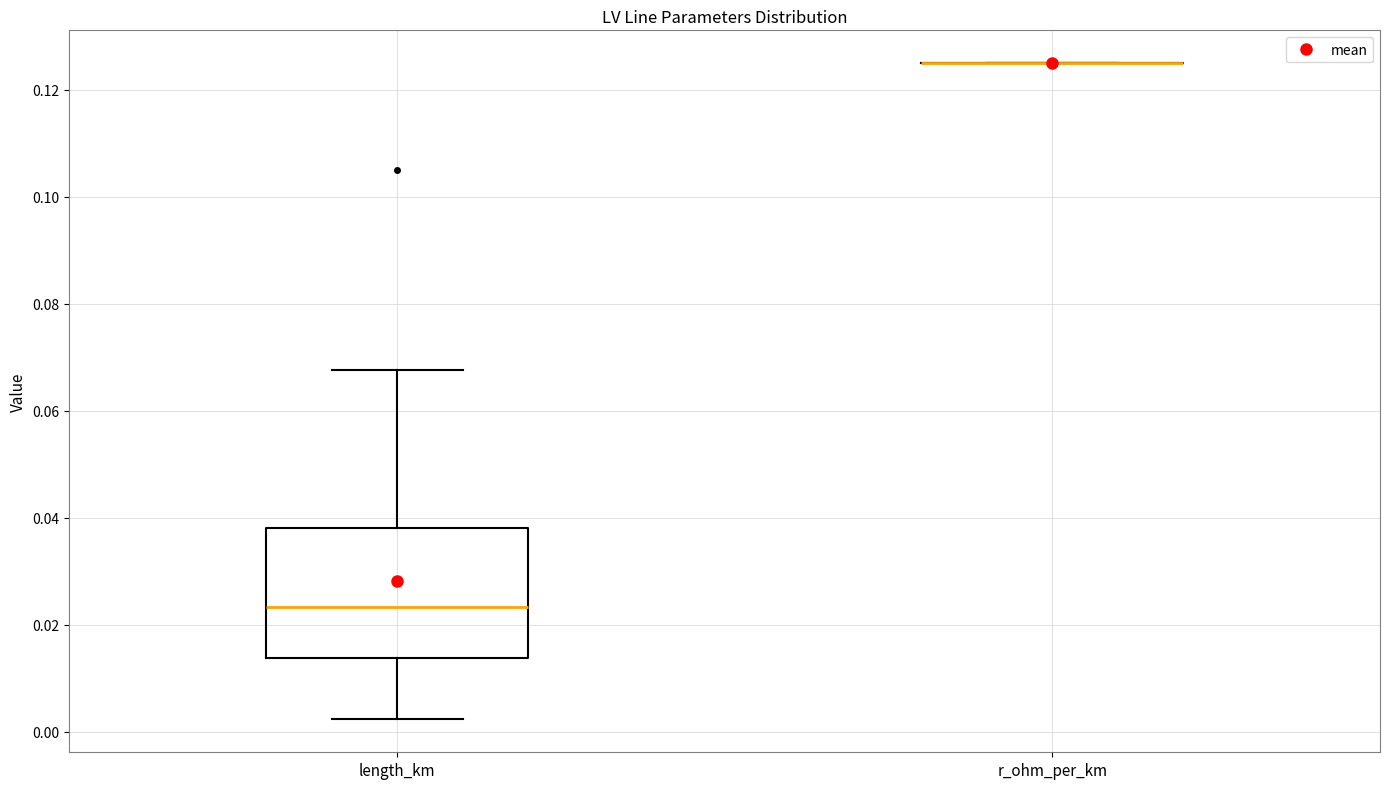

Comparing the boxes themselves (not the whiskers), which one is the tallest?

length_km